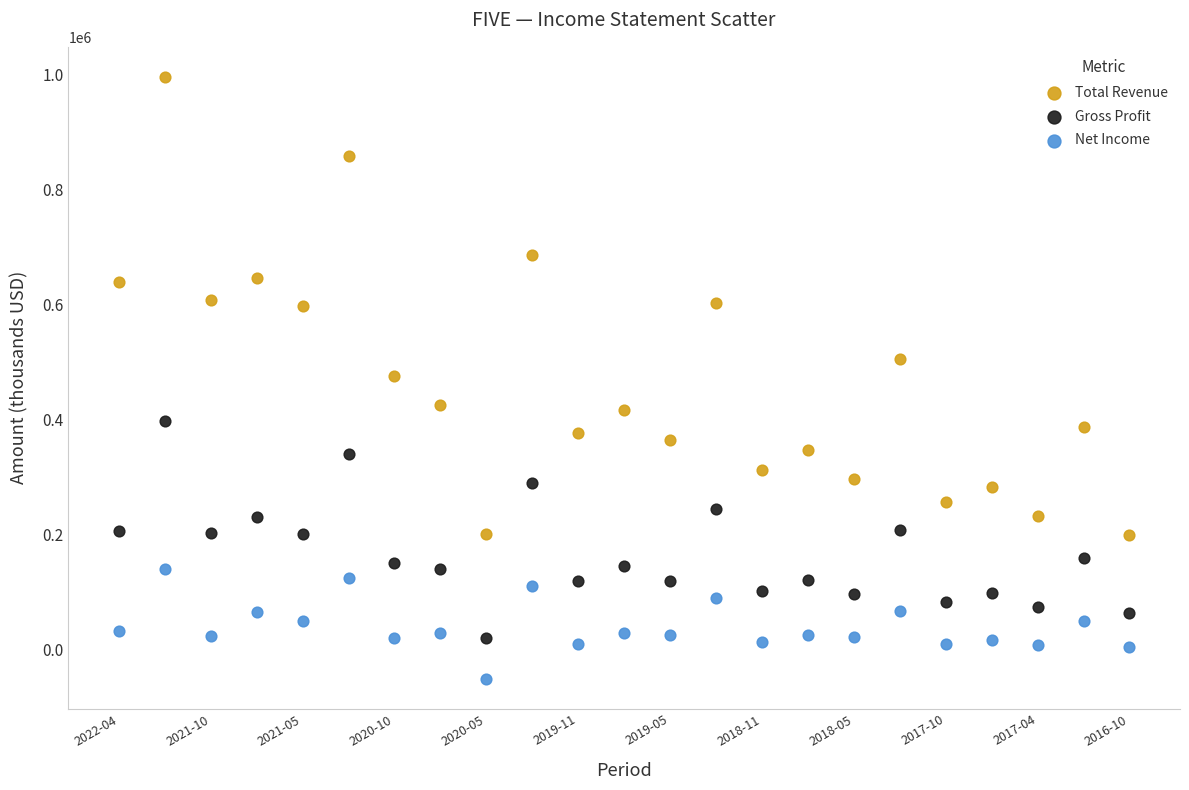

Which series has the widest spread of Y values?

Total Revenue